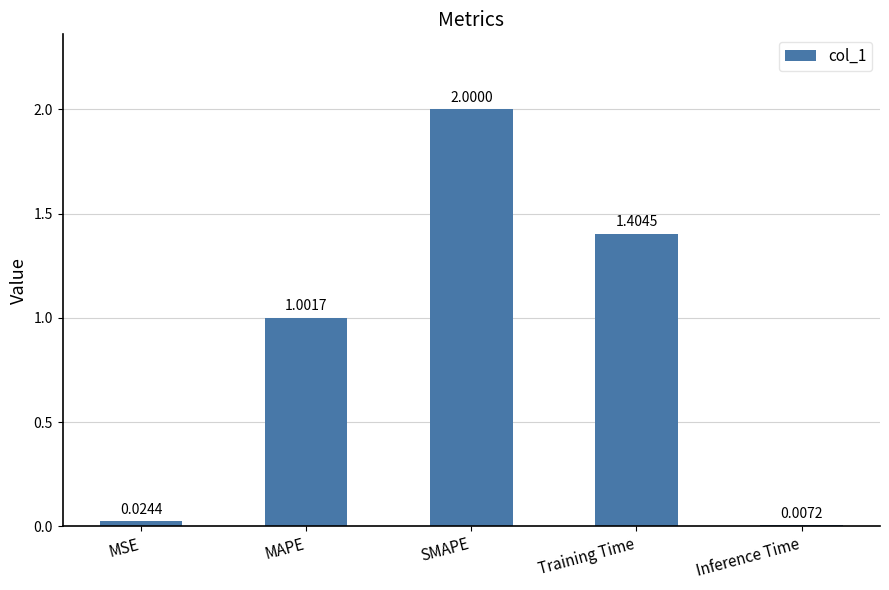

Rank the categories by value from lowest to highest.

Inference Time, MSE, MAPE, Training Time, SMAPE